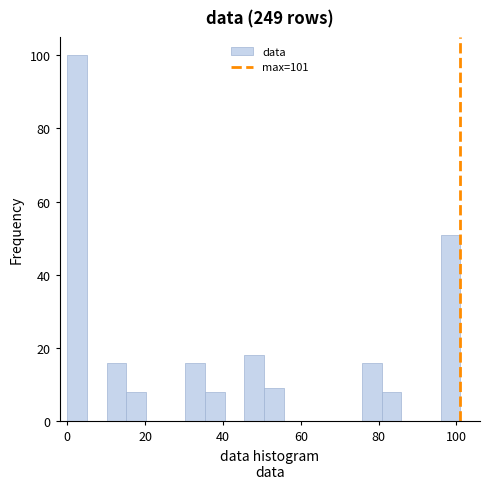

Around what value on the x-axis is the tallest bar? Give the approximate position of its centre, as read against the axis.

2